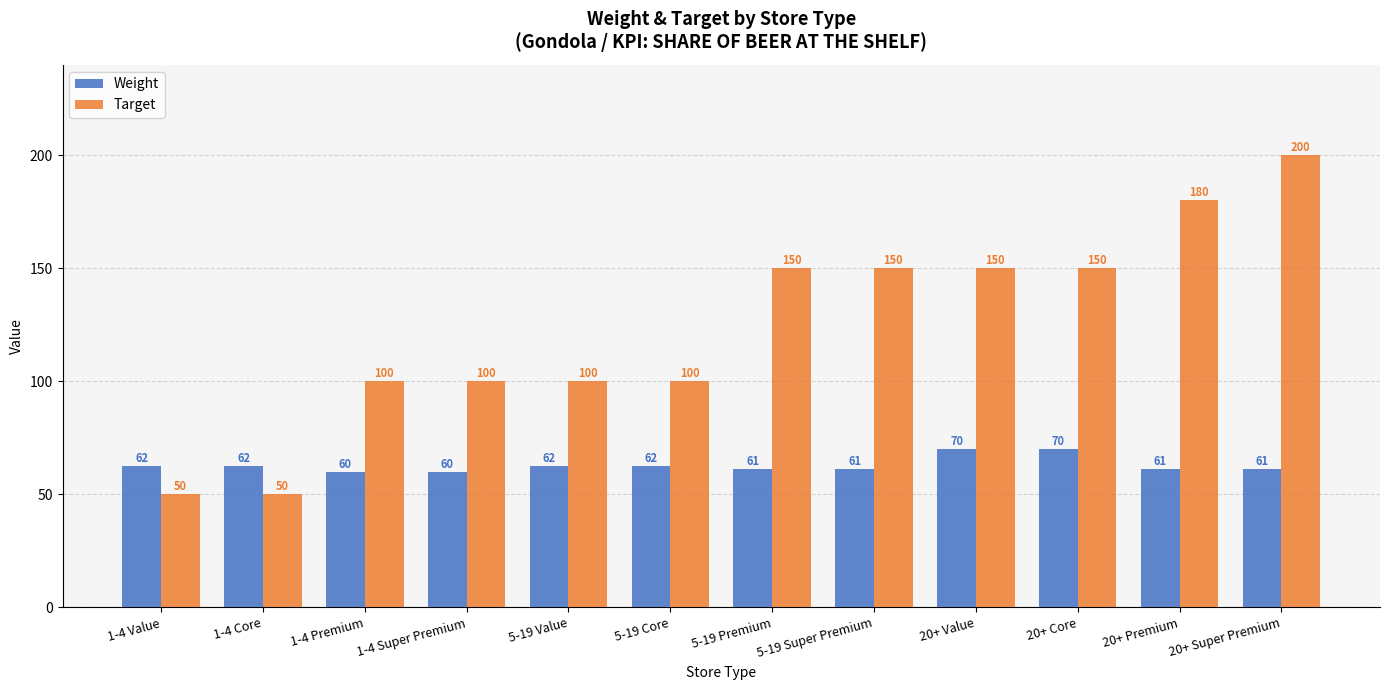

Does the chart contain stacked bars?

No